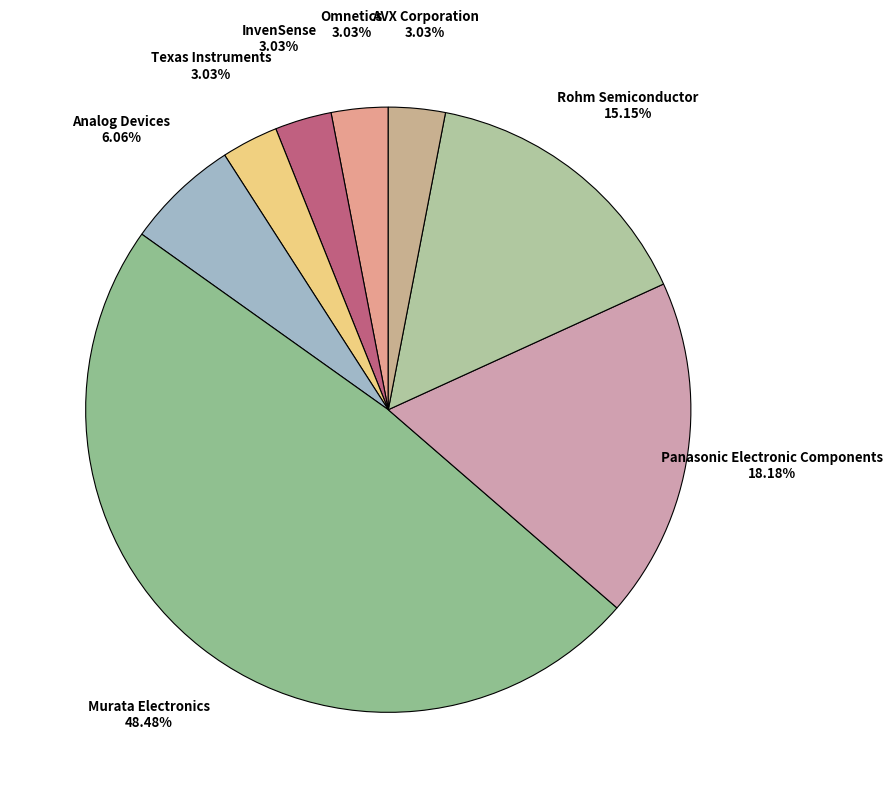

How many segments does this pie chart have?

8